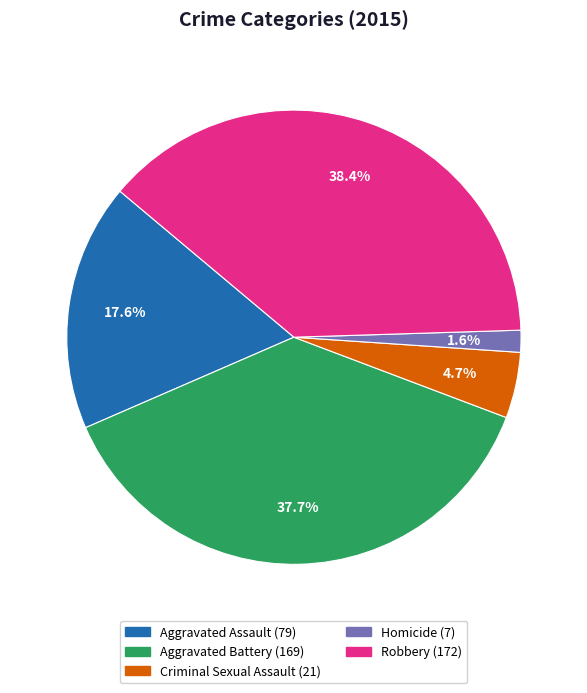

Rank the categories by value from lowest to highest.

Homicide, Criminal Sexual Assault, Aggravated Assault, Aggravated Battery, Robbery